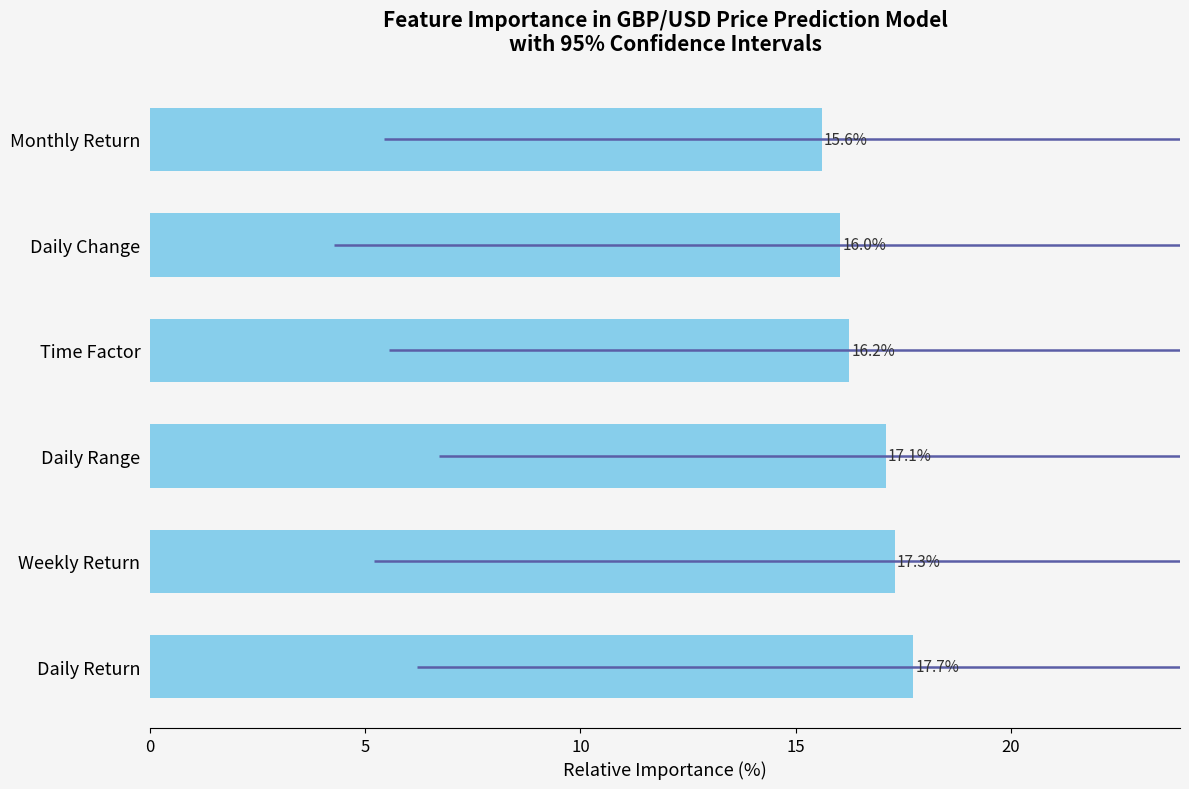

What is the average value?

16.7